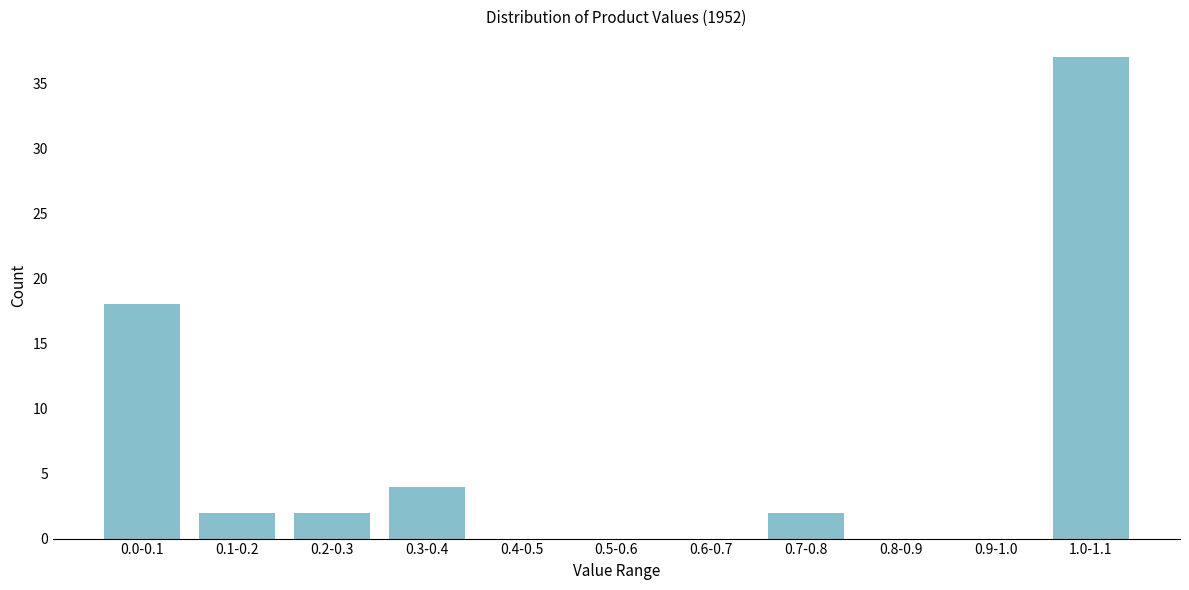

Reading left to right, transcribe all the data shown in this chart.

0.0-0.1=18	0.1-0.2=2	0.2-0.3=2	0.3-0.4=4	0.4-0.5=0	0.5-0.6=0	0.6-0.7=0	0.7-0.8=2	0.8-0.9=0	0.9-1.0=0	1.0-1.1=37